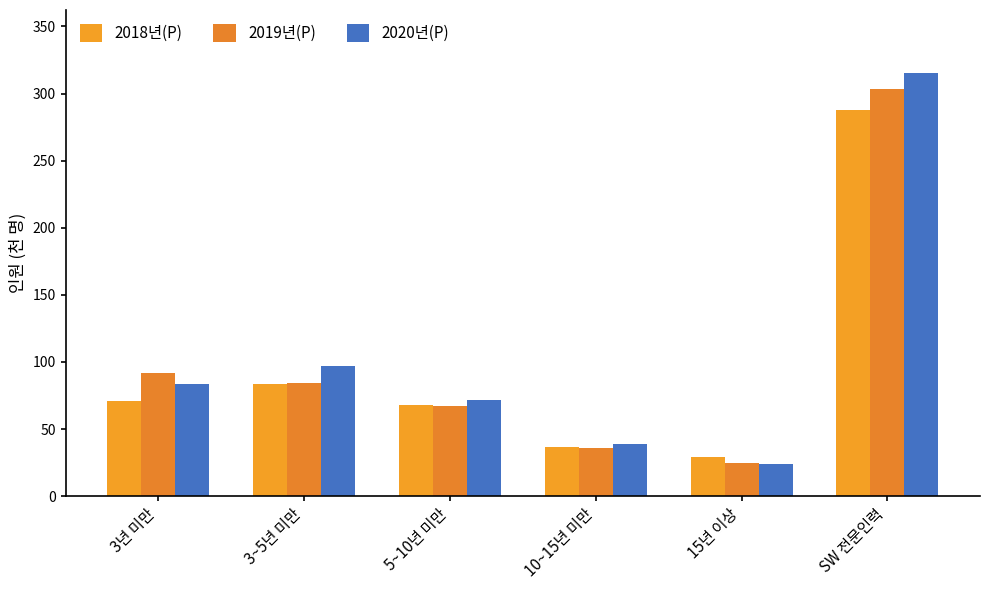

Reading left to right, extract all data points from this chart.

2018년(P): 70.9	83.7	67.7	36.4	29.2	287.9
2019년(P): 91.5	84.1	67.1	36.1	24.5	303.3
2020년(P): 83.9	96.7	71.8	39.0	23.6	315.0